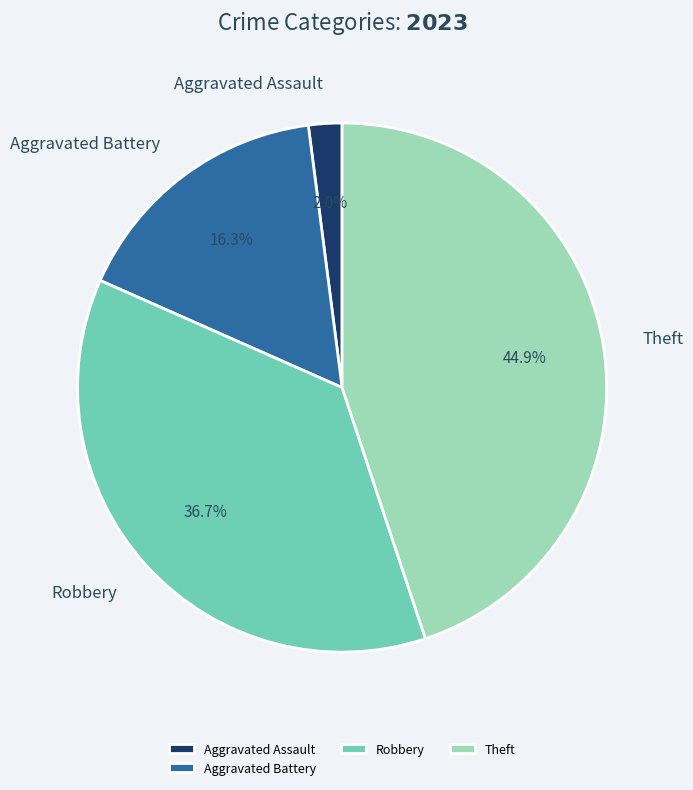

What portion of the pie excludes Aggravated Assault?

98.0%